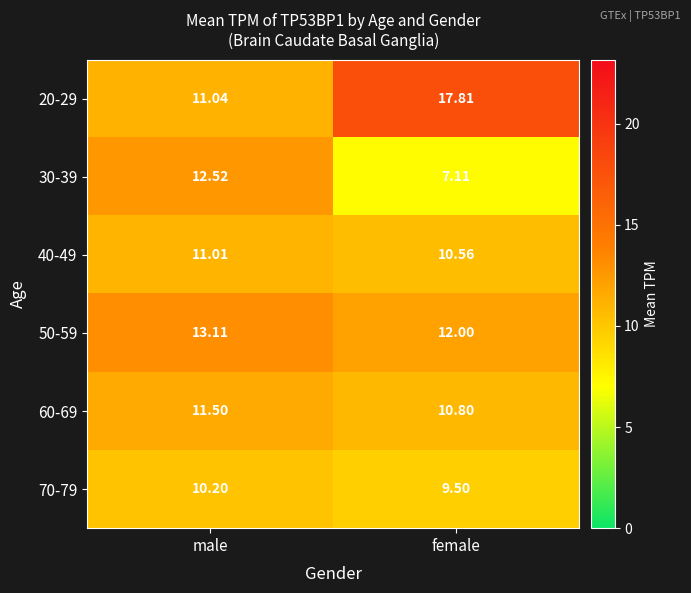

At which category is the sum across all series the highest?

male